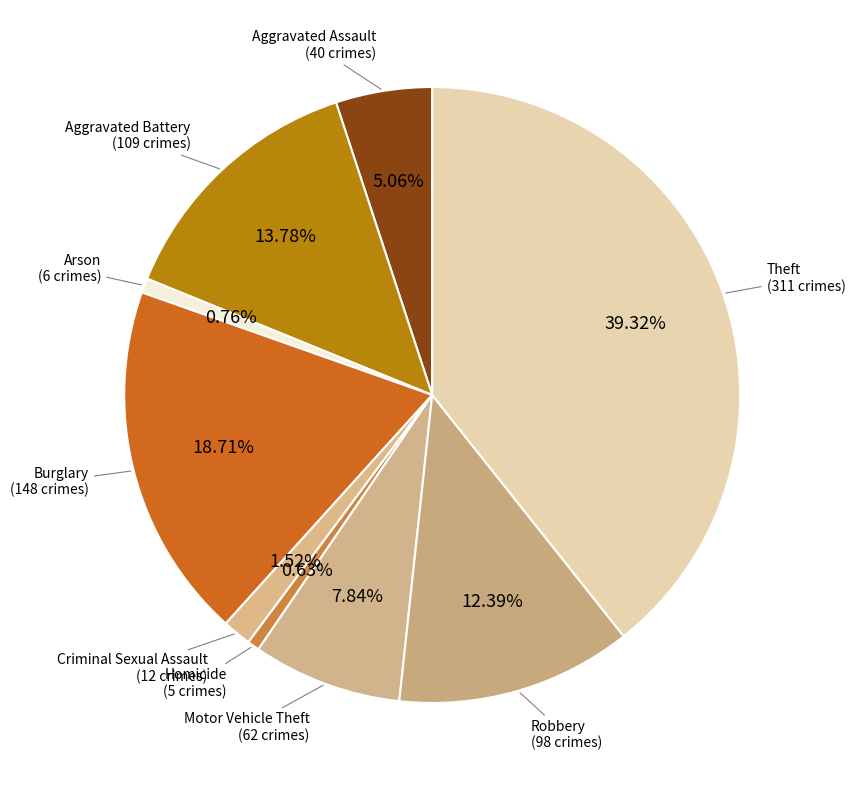

Count the number of slices in the pie.

9